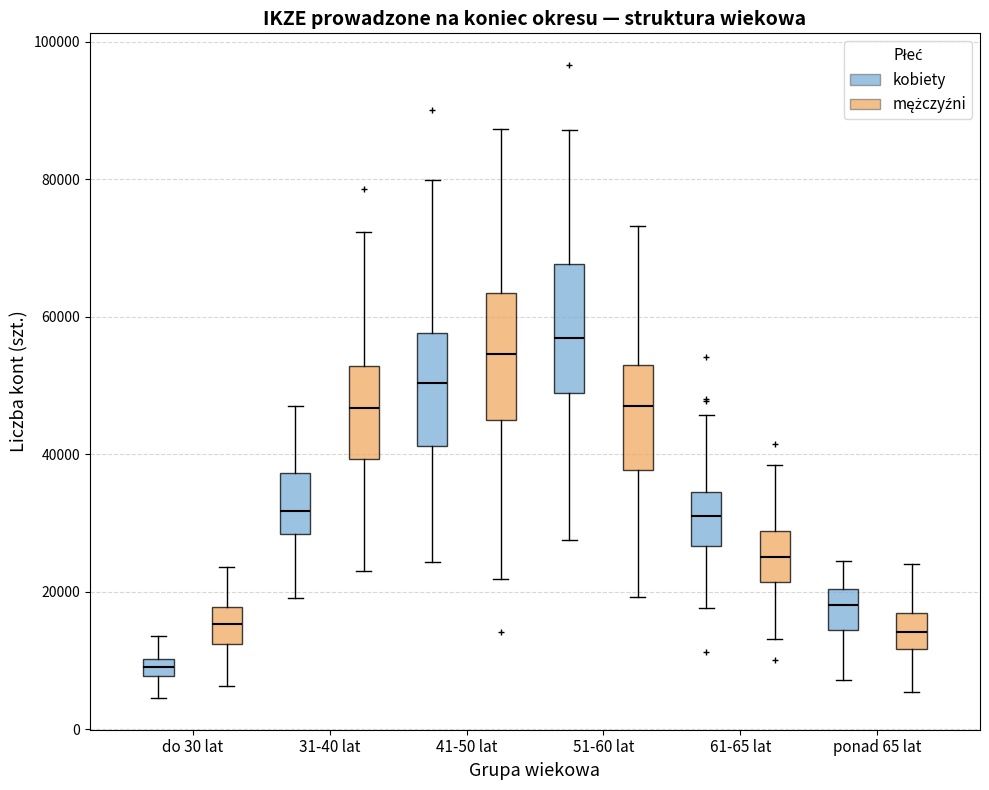

Which box's median line is the highest?

51-60 lat (kobiety)